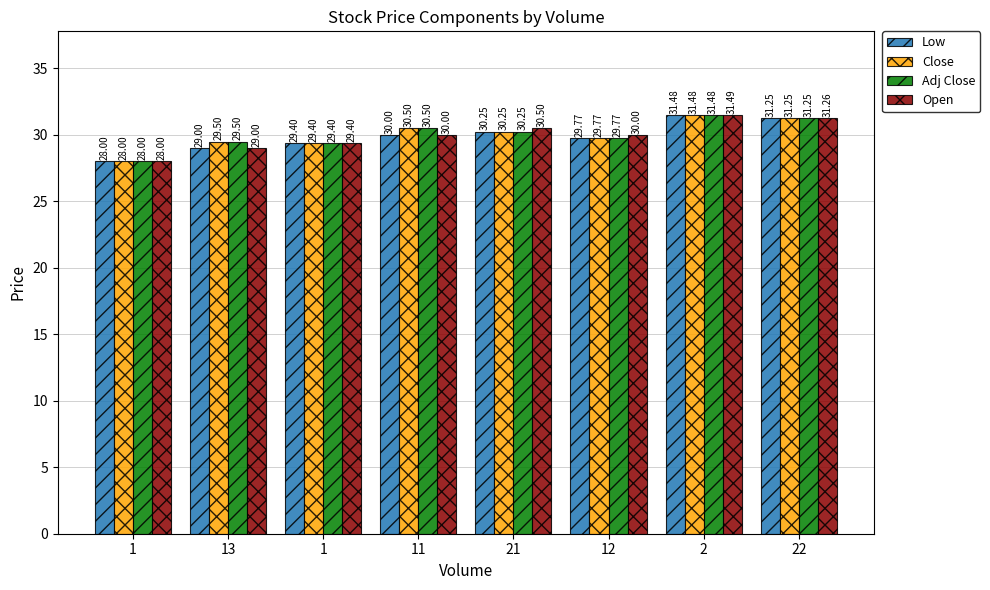

What is the difference between the highest and lowest values at 12?

0.2